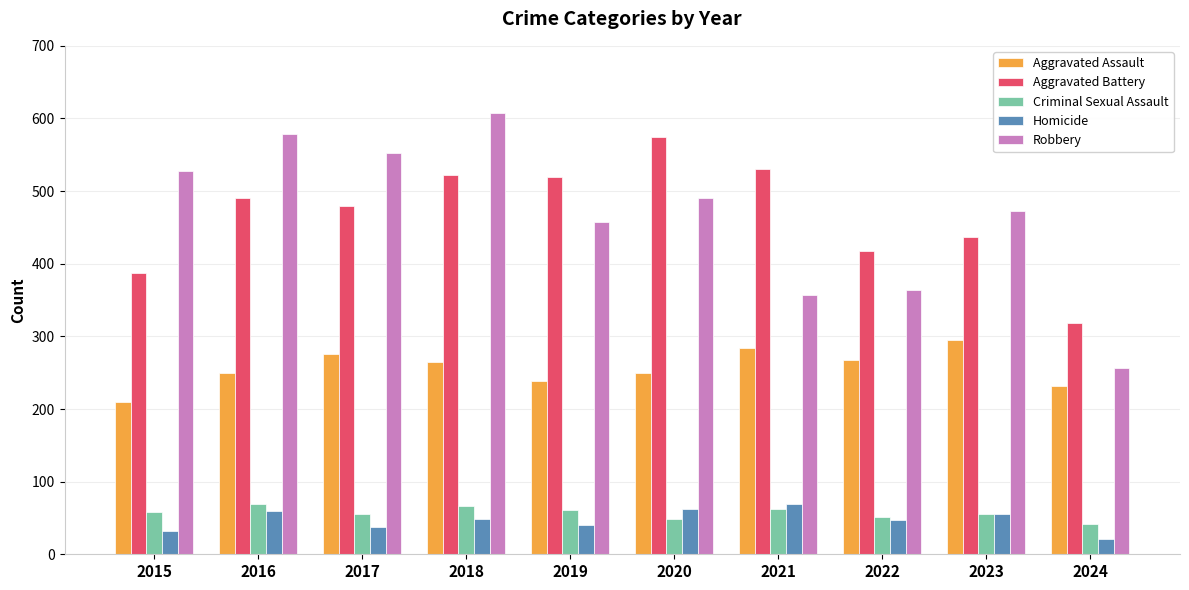

Which category has the highest value in the Robbery series?

2018